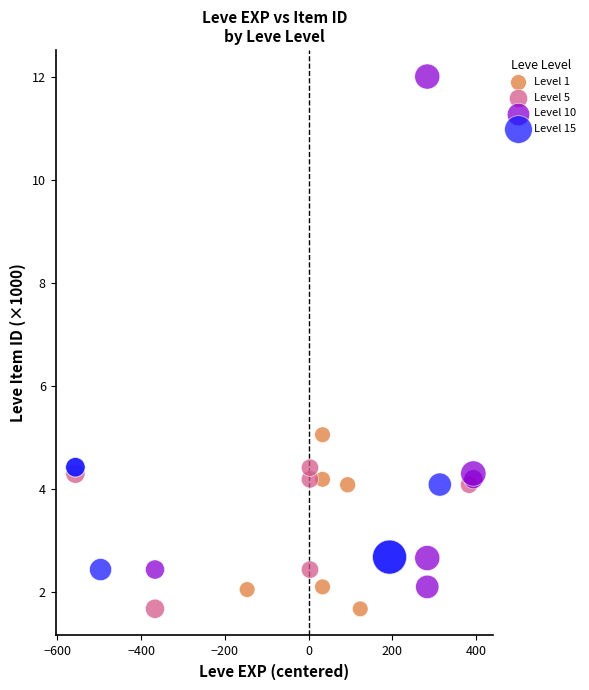

Which series reaches the maximum Y coordinate?

Level 10